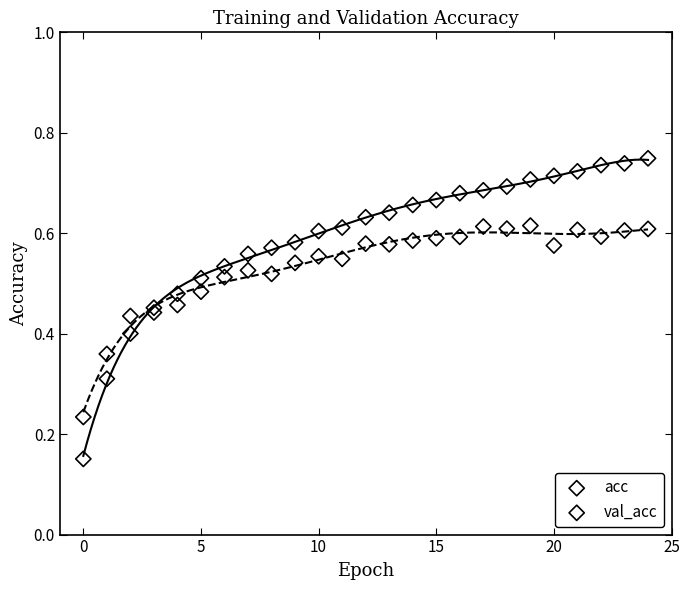

Which series reaches the maximum Y coordinate?

acc